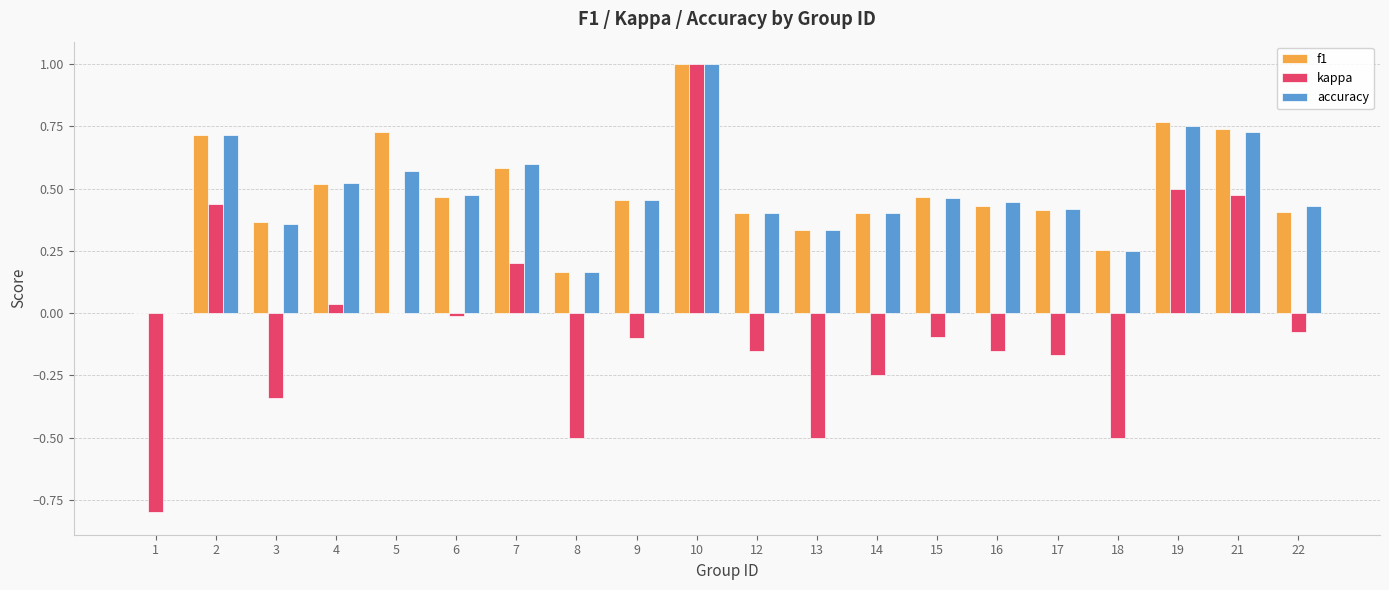

The f1 series shows 1.2 at 2. True or false?

False